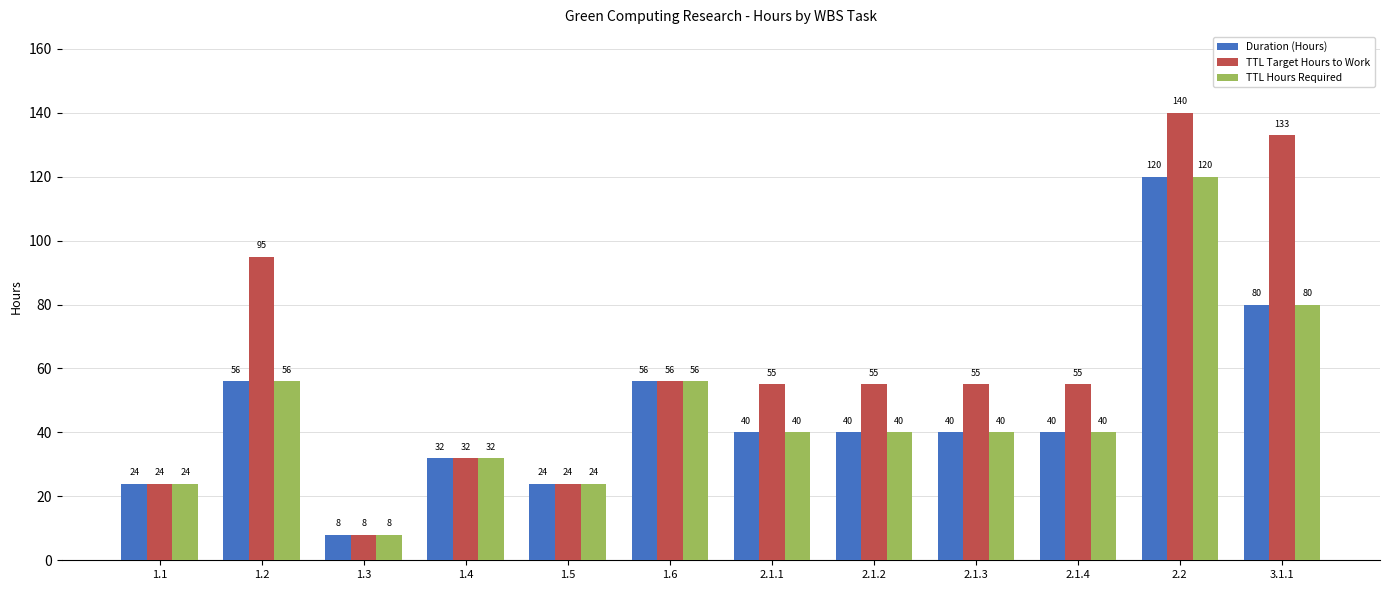

Reading left to right, list all the values displayed in this chart.

Duration (Hours): 1.1=24	1.2=56	1.3=8	1.4=32	1.5=24	1.6=56	2.1.1=40	2.1.2=40	2.1.3=40	2.1.4=40	2.2=120	3.1.1=80
TTL Target Hours to Work: 1.1=24	1.2=95	1.3=8	1.4=32	1.5=24	1.6=56	2.1.1=55	2.1.2=55	2.1.3=55	2.1.4=55	2.2=140	3.1.1=133
TTL Hours Required: 1.1=24	1.2=56	1.3=8	1.4=32	1.5=24	1.6=56	2.1.1=40	2.1.2=40	2.1.3=40	2.1.4=40	2.2=120	3.1.1=80